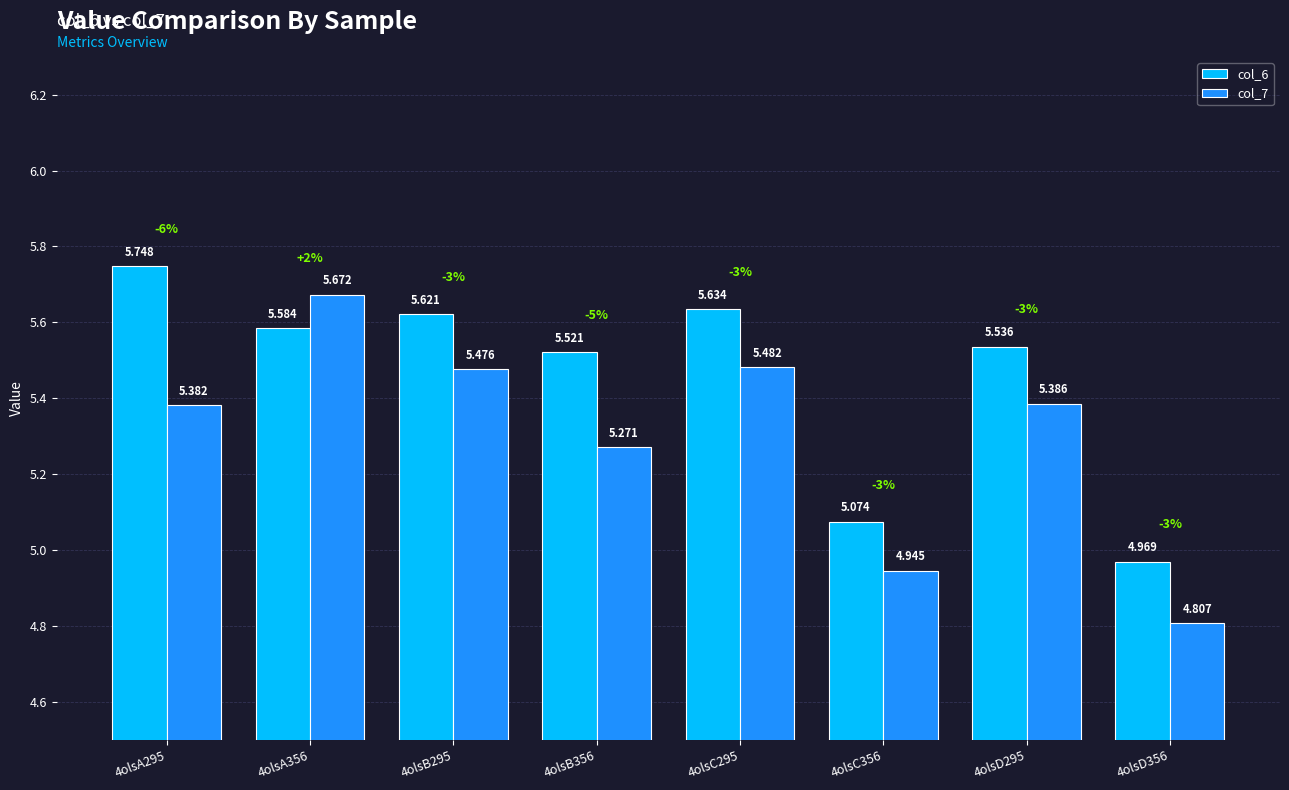

Which series changed the most between 4olsC295 and 4olsD356?

col_7